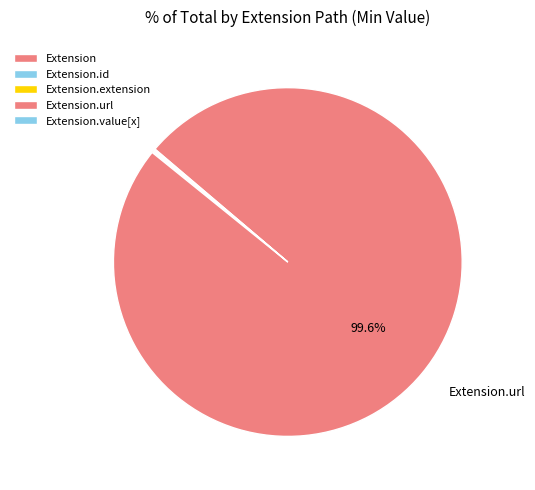

Is Extension.id the majority of the pie?

No